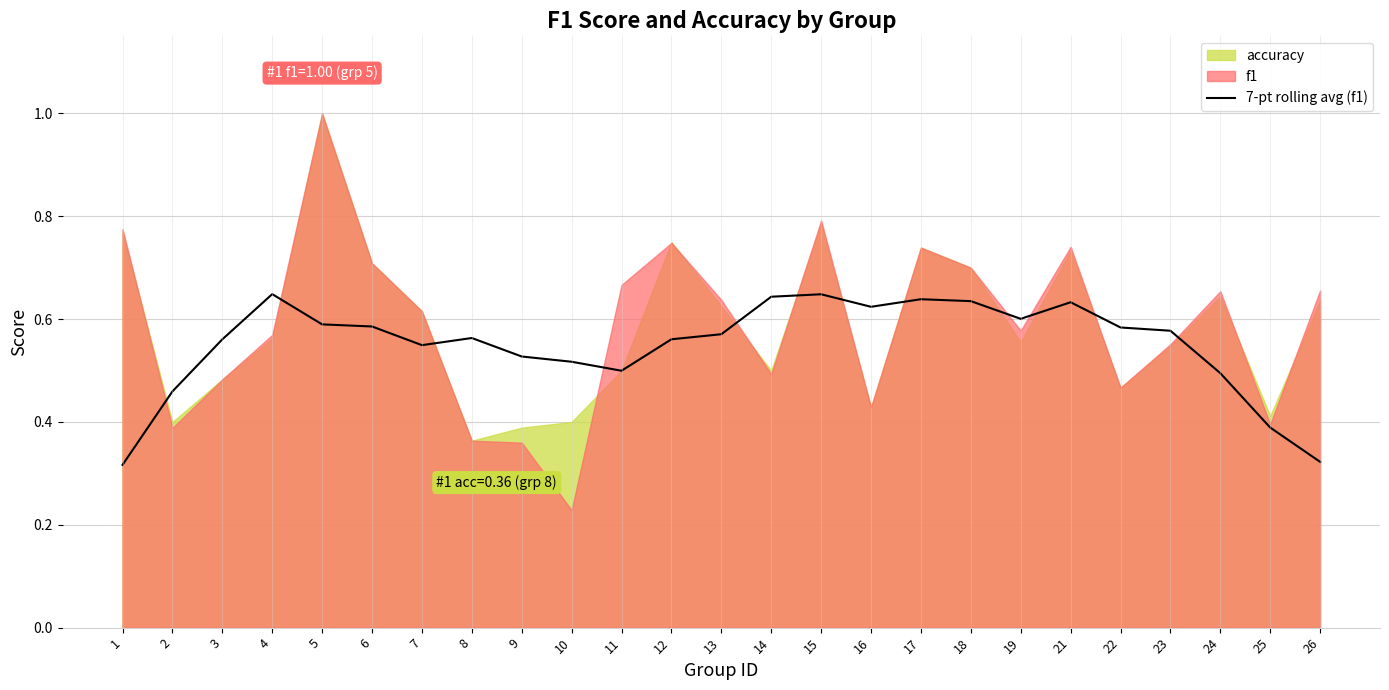

At which category does the data reach its first local peak?

4